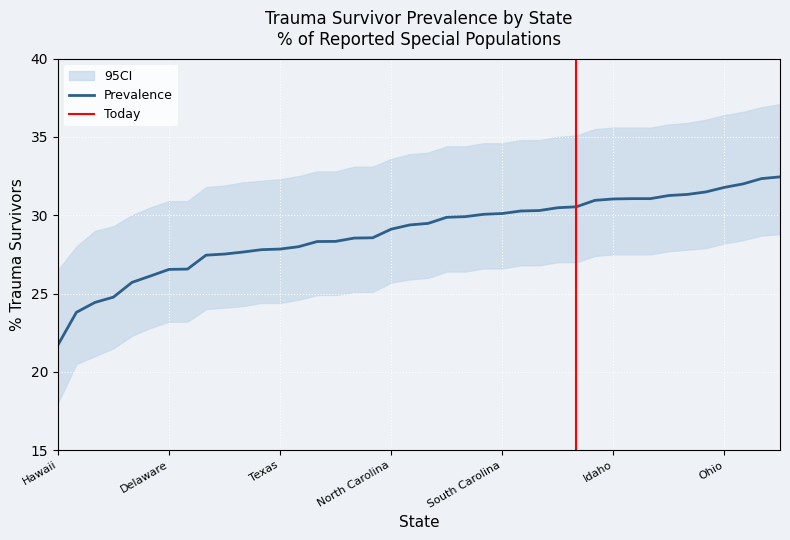

Is it true that Prevalence equals 15.1 at Ohio?

False